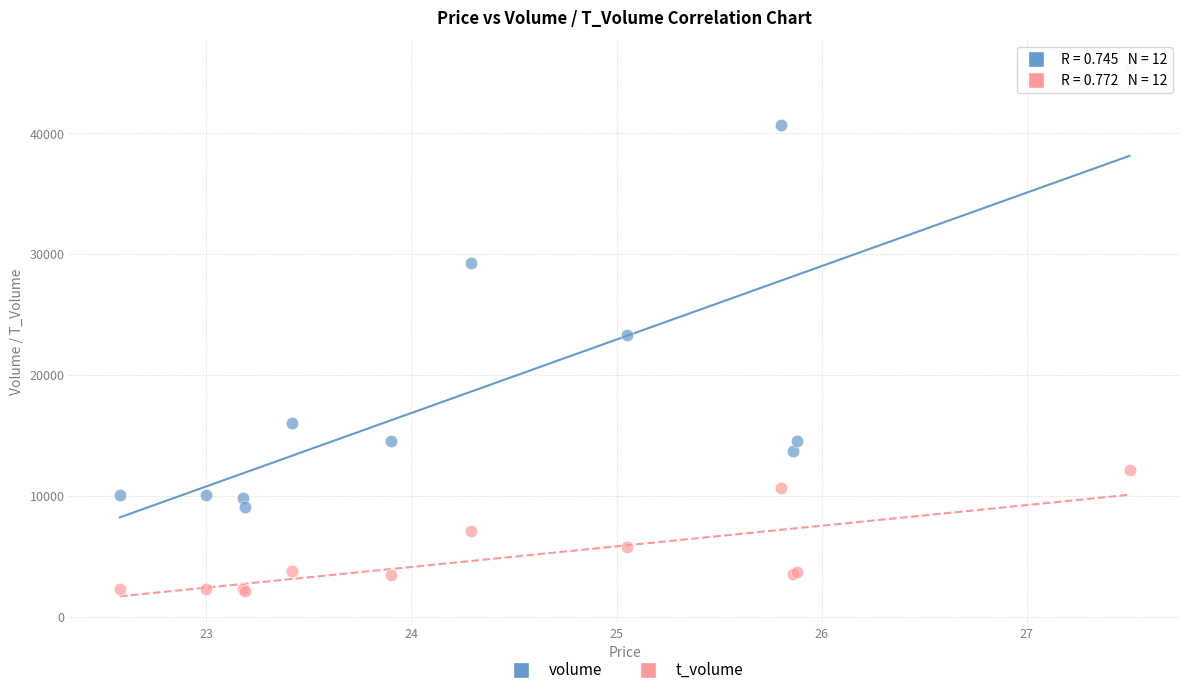

Which series contains the lowest Y value?

t_volume